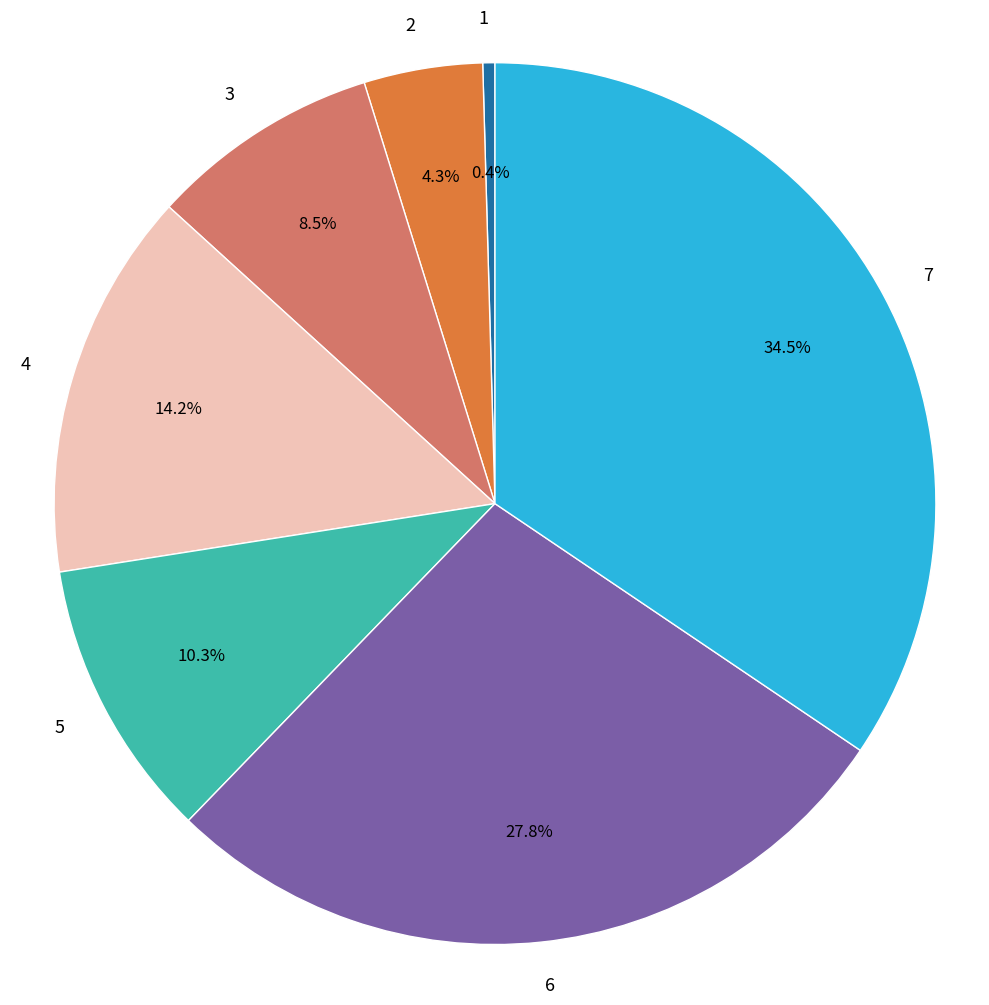

Is there a majority slice in this chart?

No